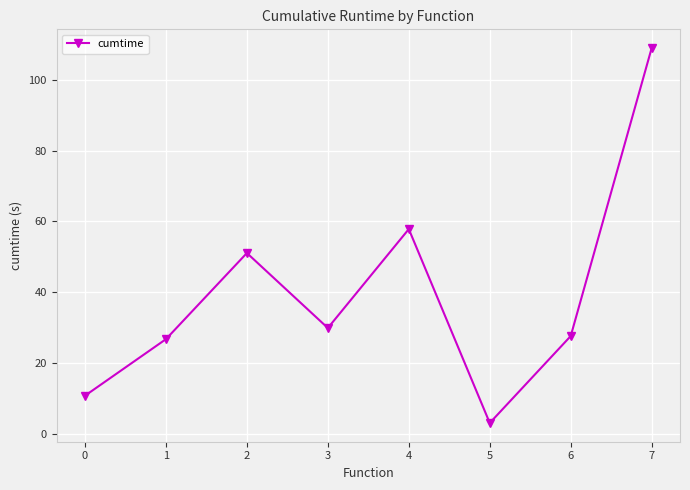

What is the sum of all values?

316.1